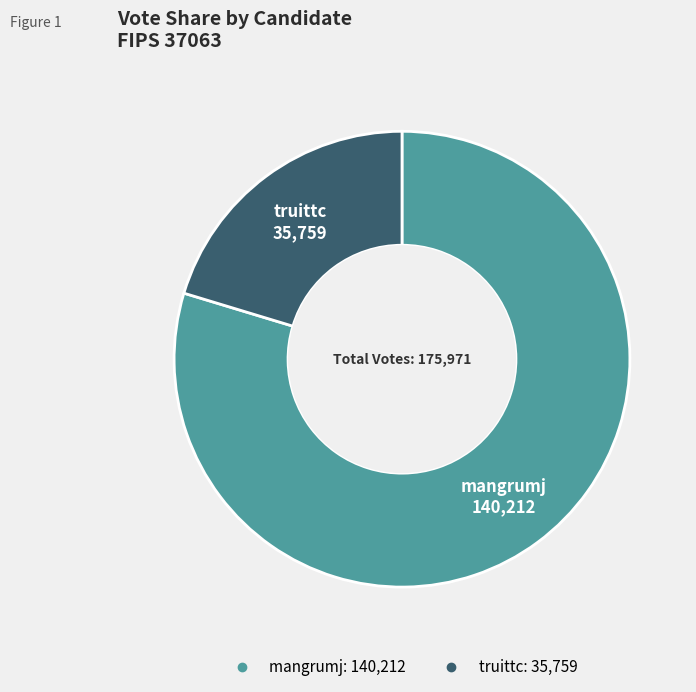

True or false: mangrumj accounts for 80% of the total.

True